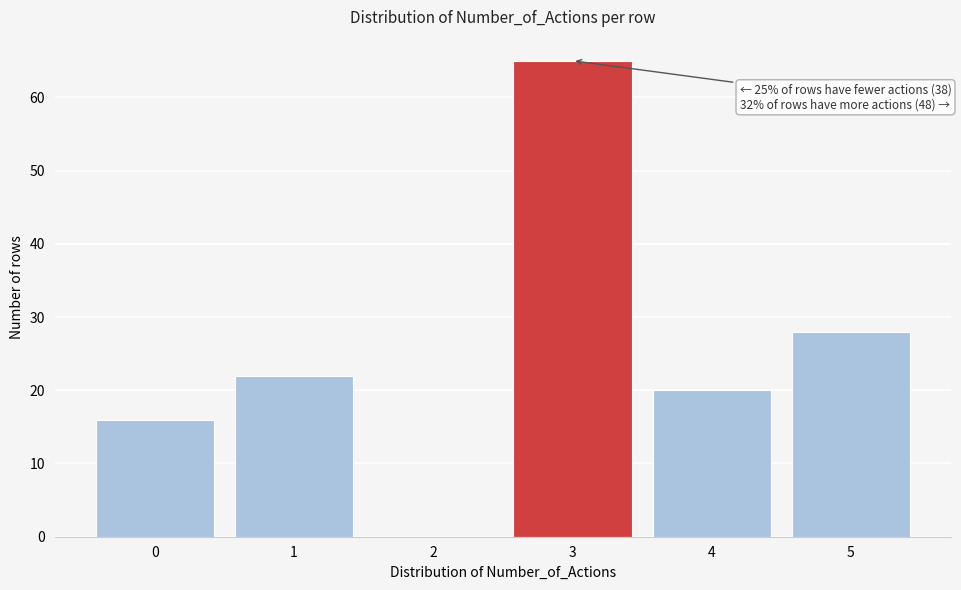

Reading left to right, list all the values displayed in this chart.

0=16	1=22	2=0	3=65	4=20	5=28